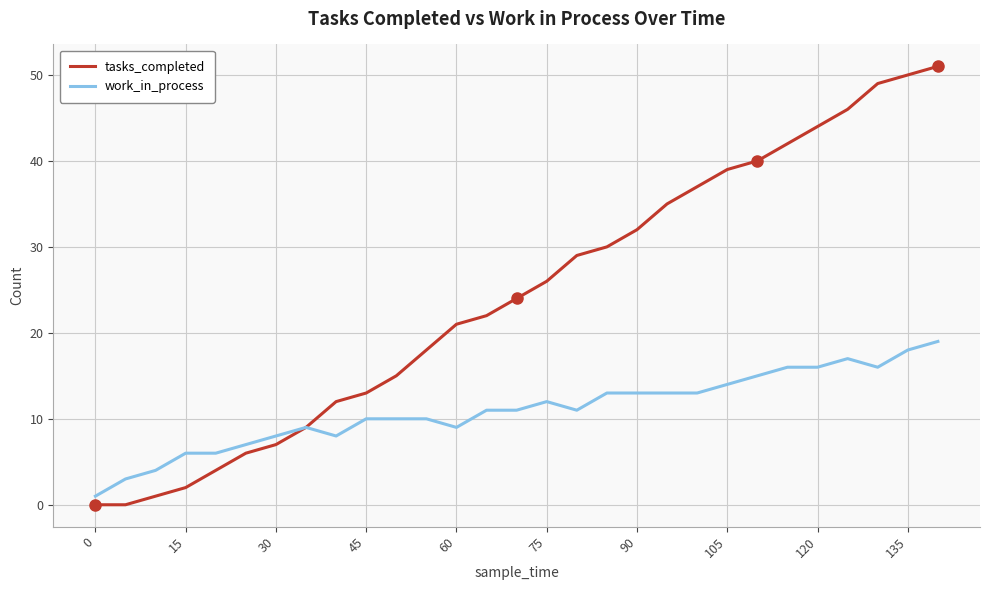

Which series has the largest total across all categories?

tasks_completed